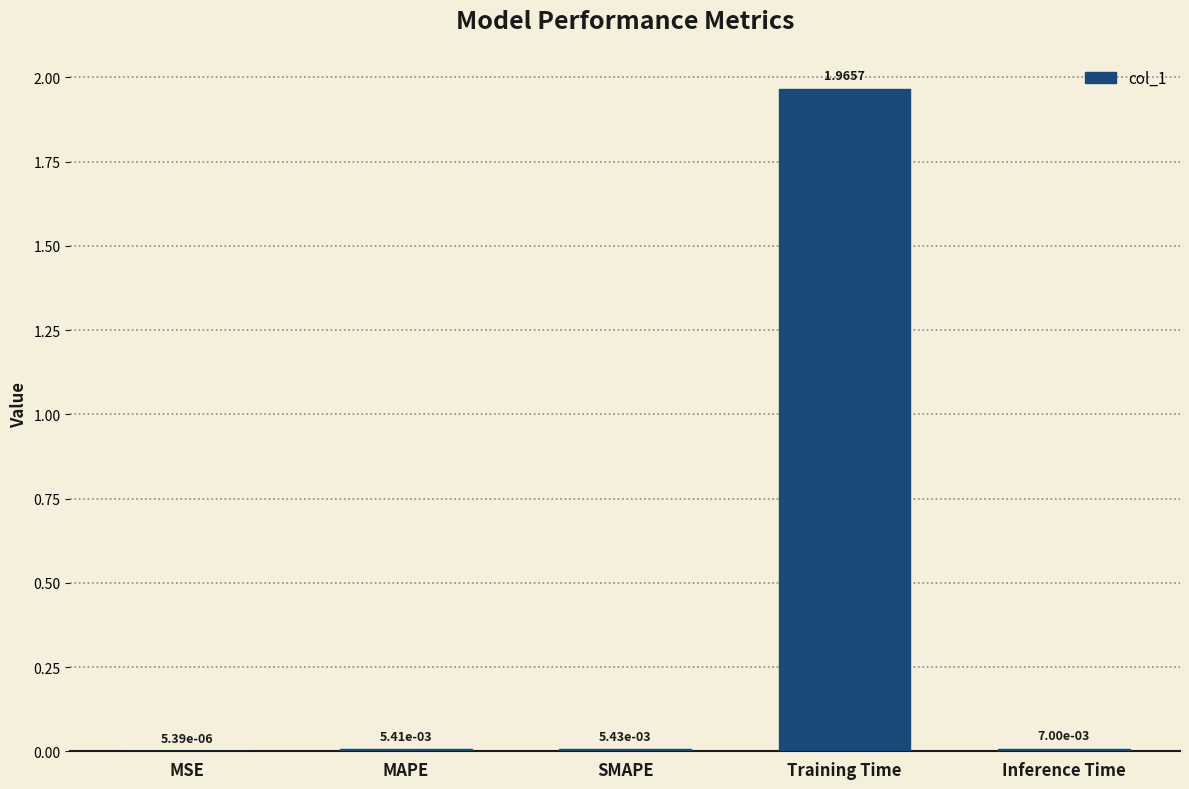

Are the bars horizontal?

No